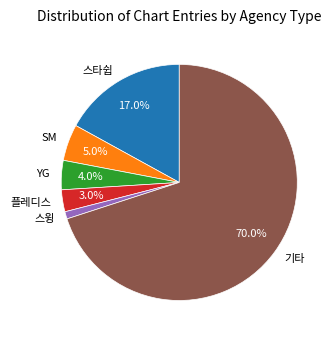

To the nearest percent, what portion does 플레디스 represent?

3%